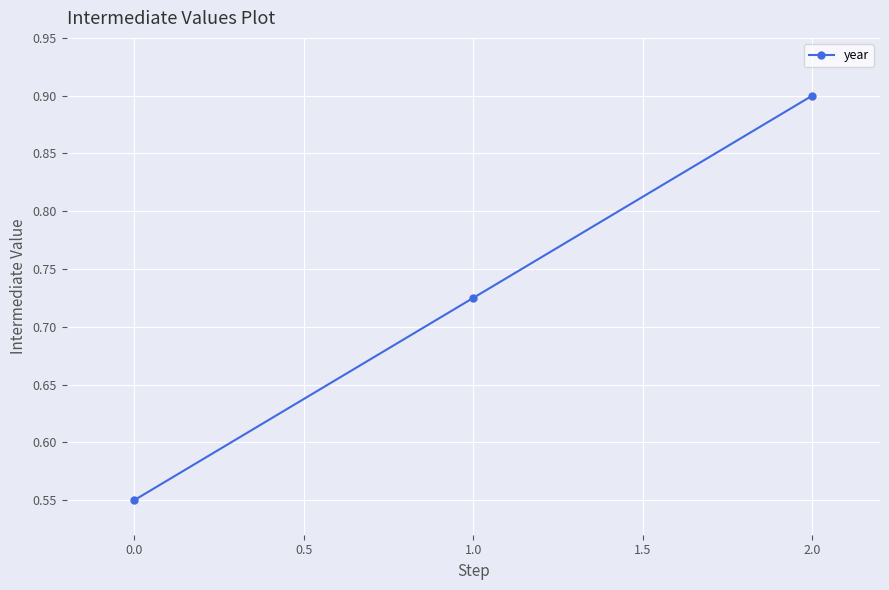

Where is the data nearest to the value 0?

0.0